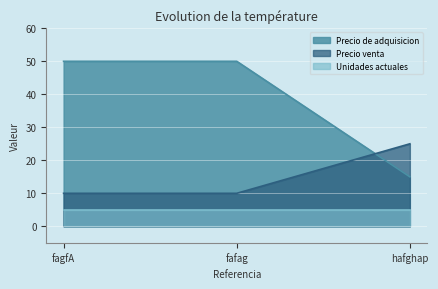

At fafag, list the series in order from smallest to largest.

Unidades actuales, Precio venta, Precio de adquisicion